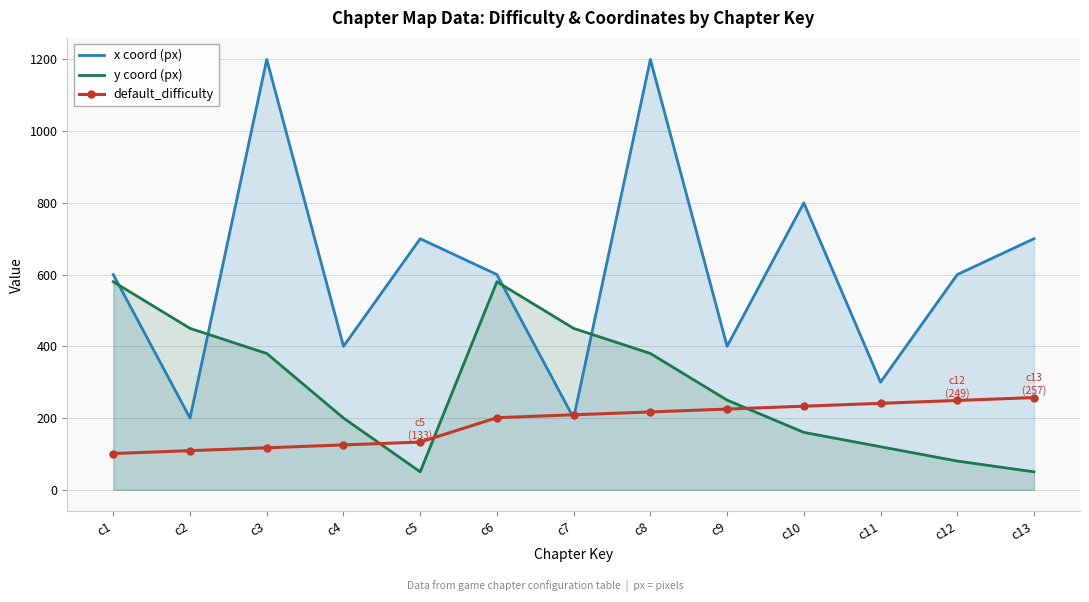

At which label does default_difficulty reach its minimum?

c1